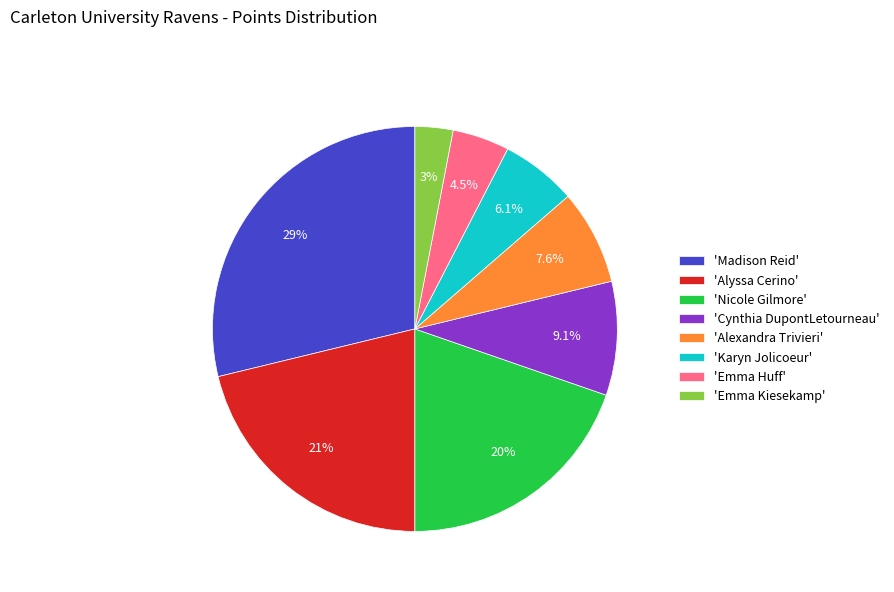

What portion of the pie excludes 'Alyssa Cerino'?

78.8%